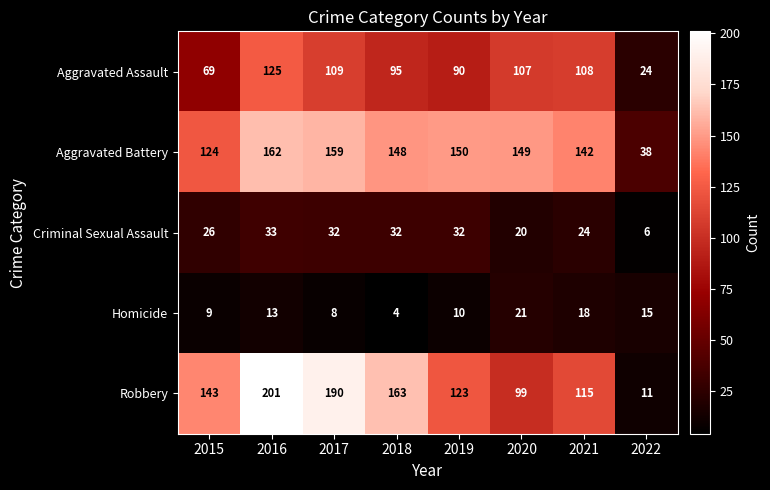

Which label corresponds to the smallest value in the chart?

2018